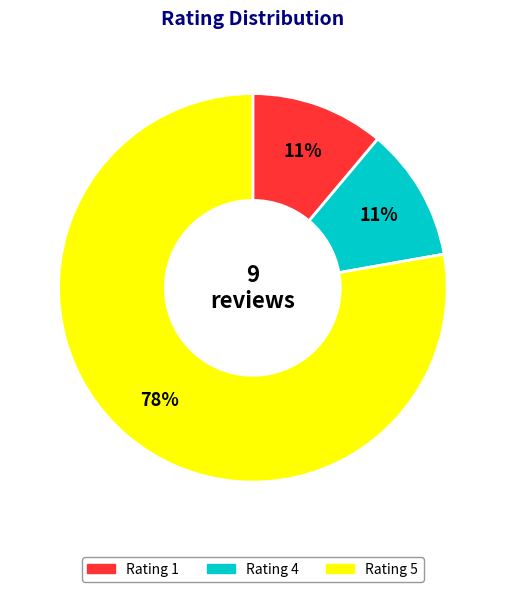

Is there any slice that represents more than half of the pie?

Yes